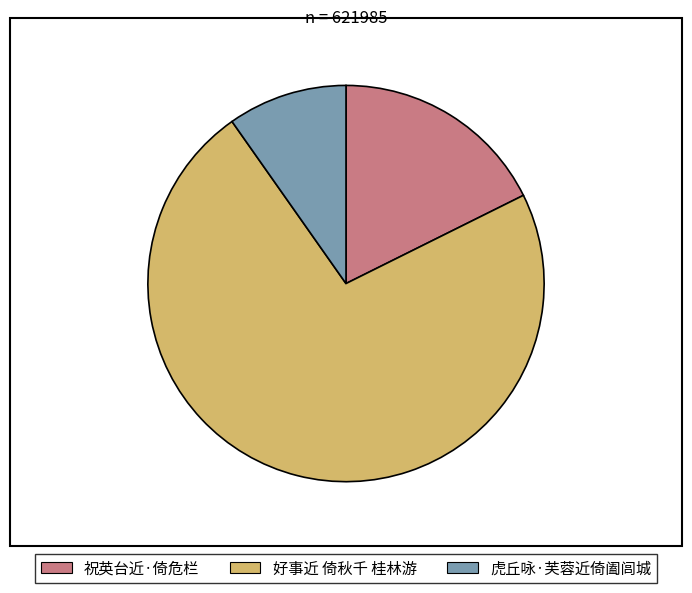

How many slices are in this pie chart?

3